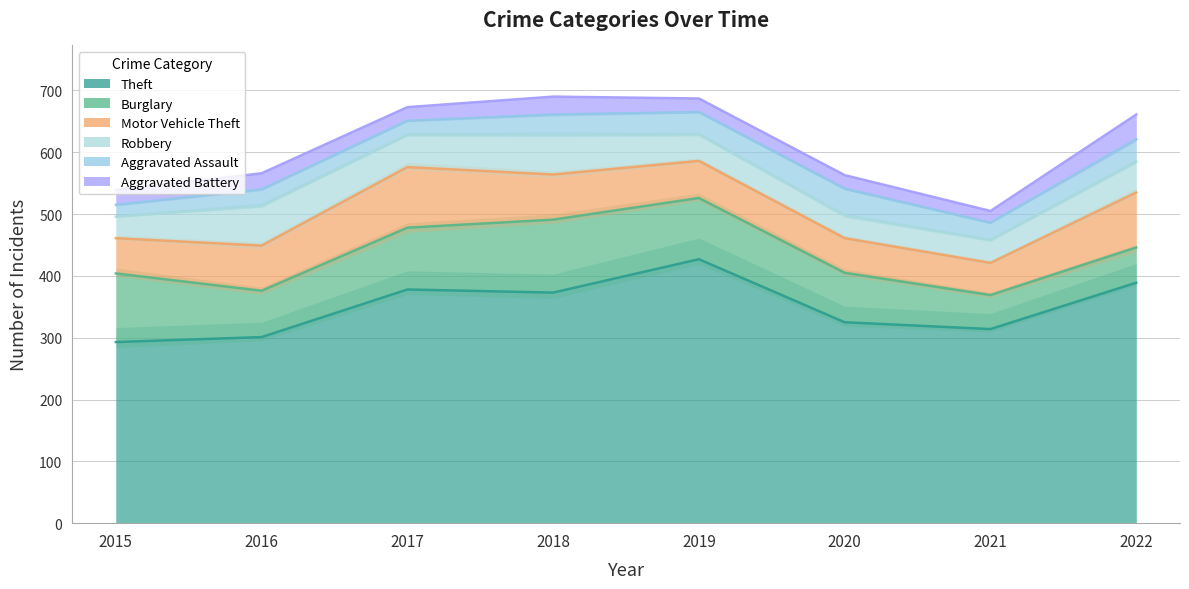

At how many categories does at least one series exceed 29?

8